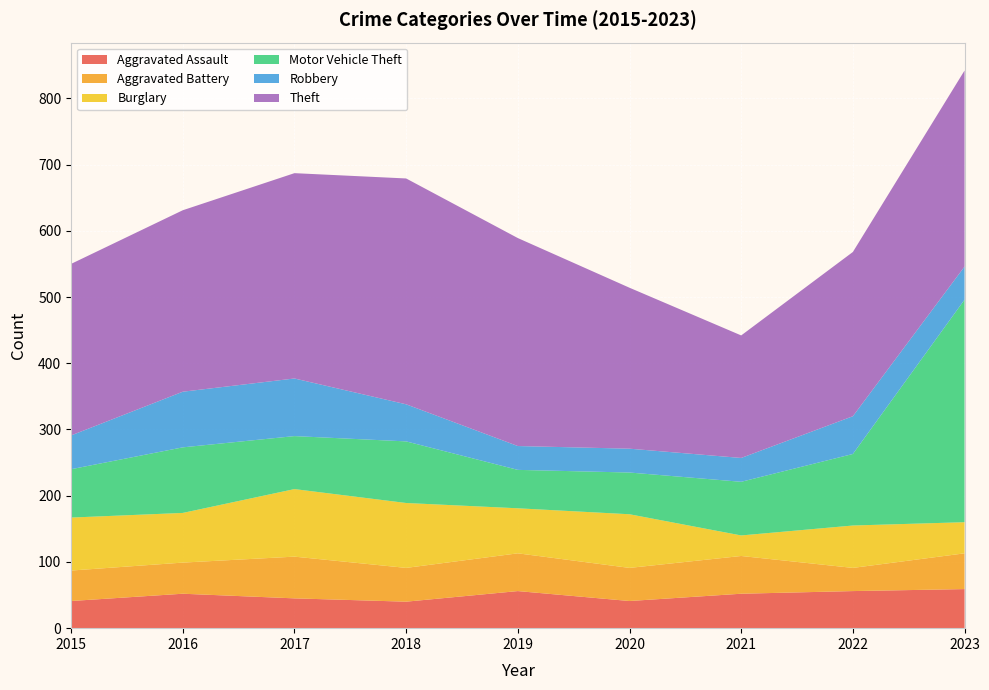

Reading left to right, extract all data points from this chart.

Aggravated Assault: 41	52	45	40	56	41	52	56	59
Aggravated Battery: 46	47	63	51	57	50	57	35	54
Burglary: 80	75	102	98	68	81	31	64	47
Motor Vehicle Theft: 73	99	80	93	58	63	81	108	336
Robbery: 51	84	87	56	36	36	36	57	50
Theft: 259	274	310	341	314	243	185	248	296